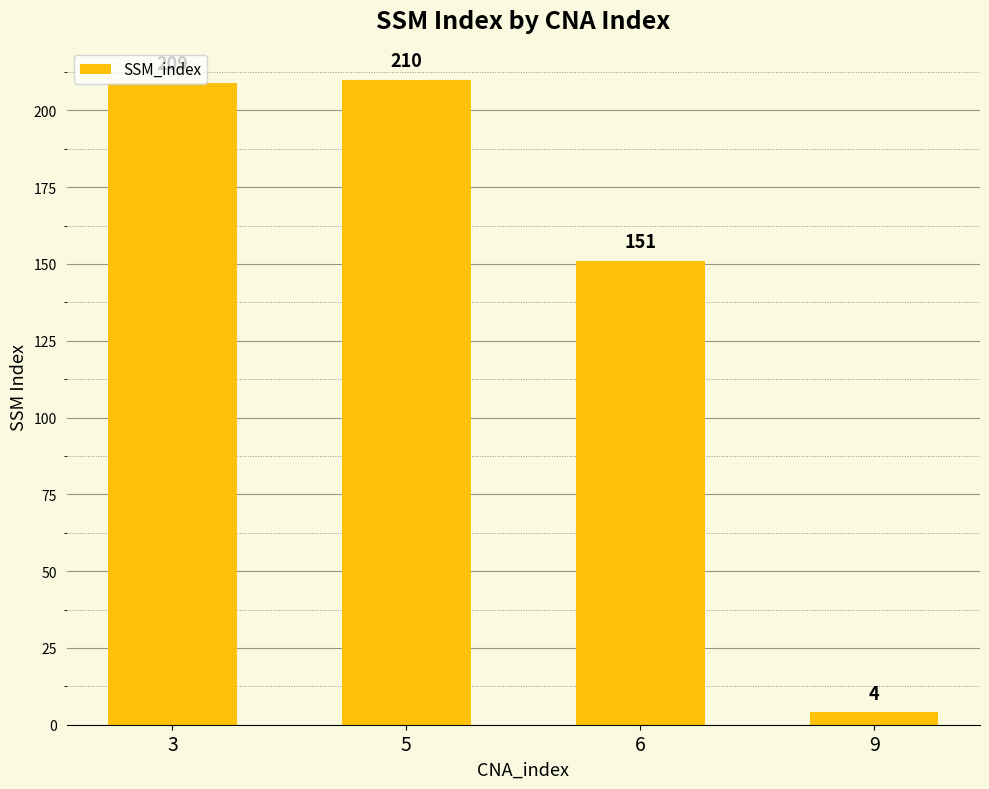

Is it true that the value at 5 is 210?

True